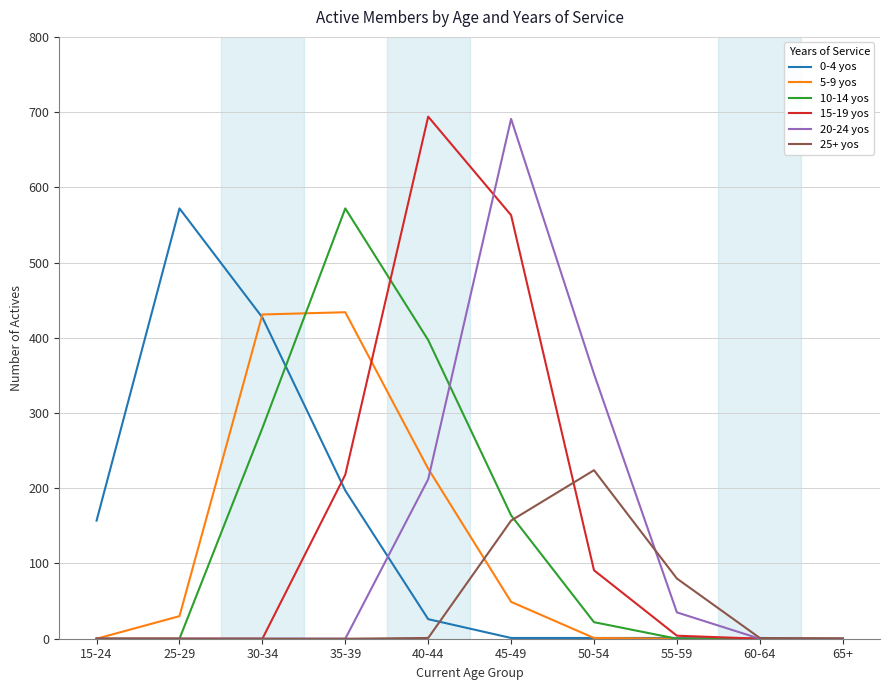

The 5-9 yos series shows 236 at 15-24. True or false?

False